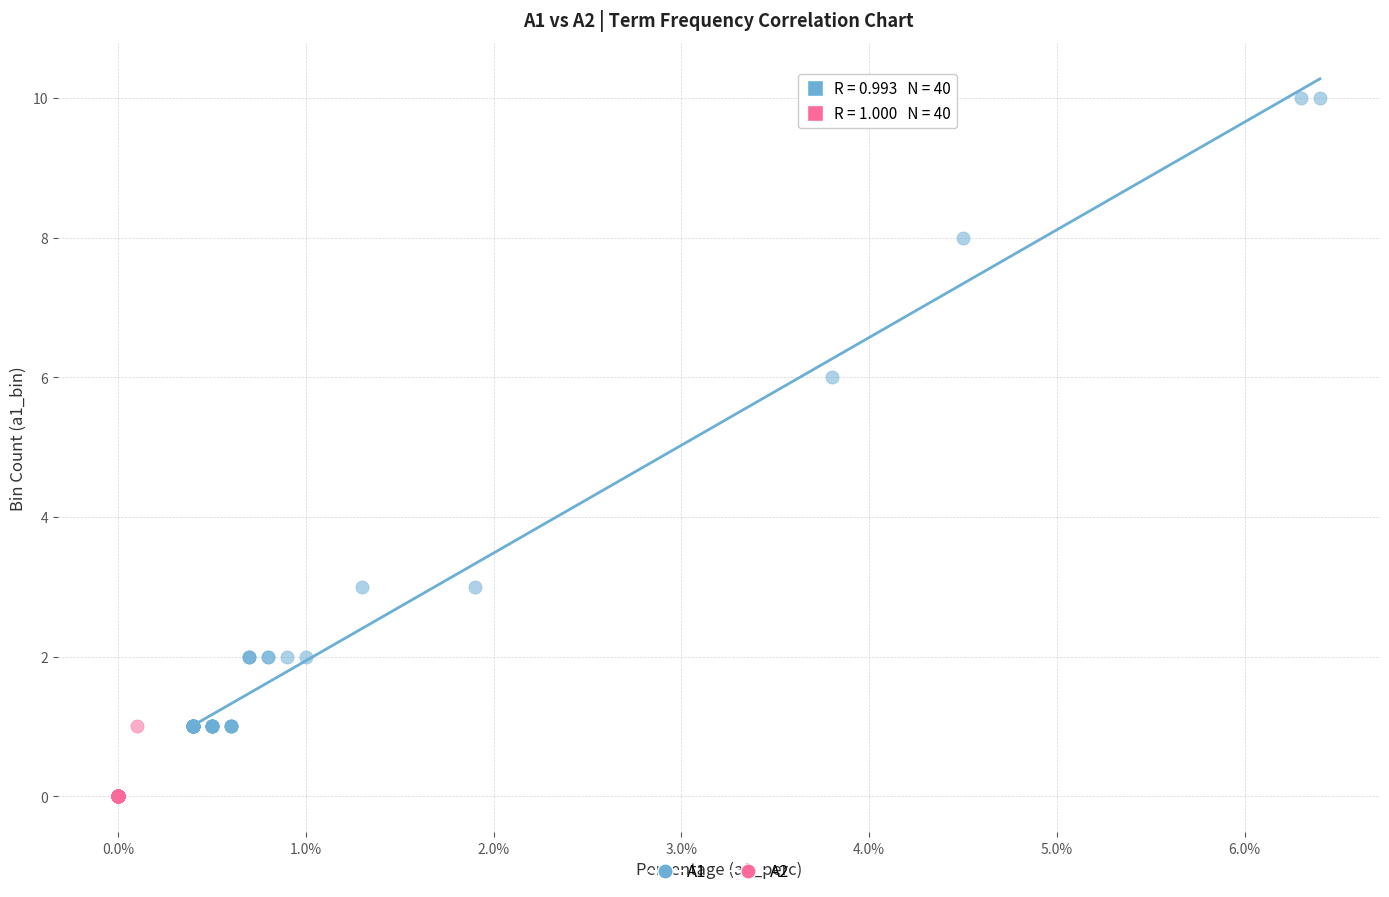

Which series contains the lowest Y value?

A2